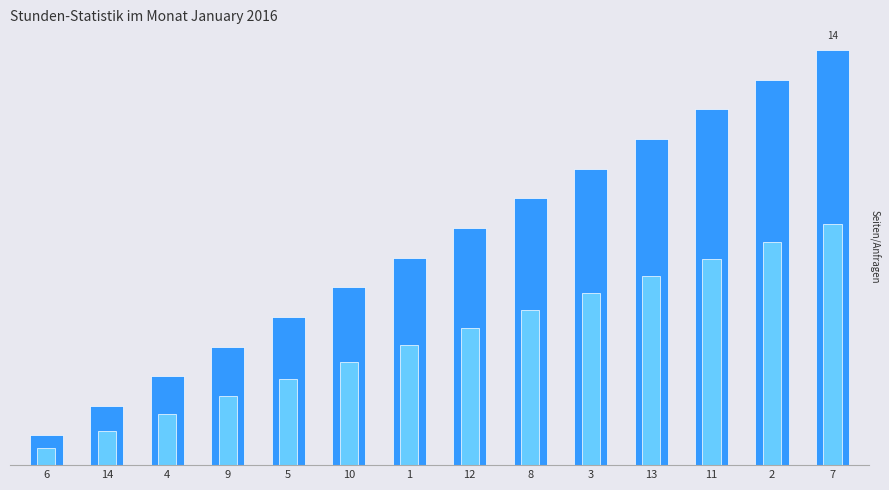

Is it true that col_1_alt equals 2.3 at 9?

True